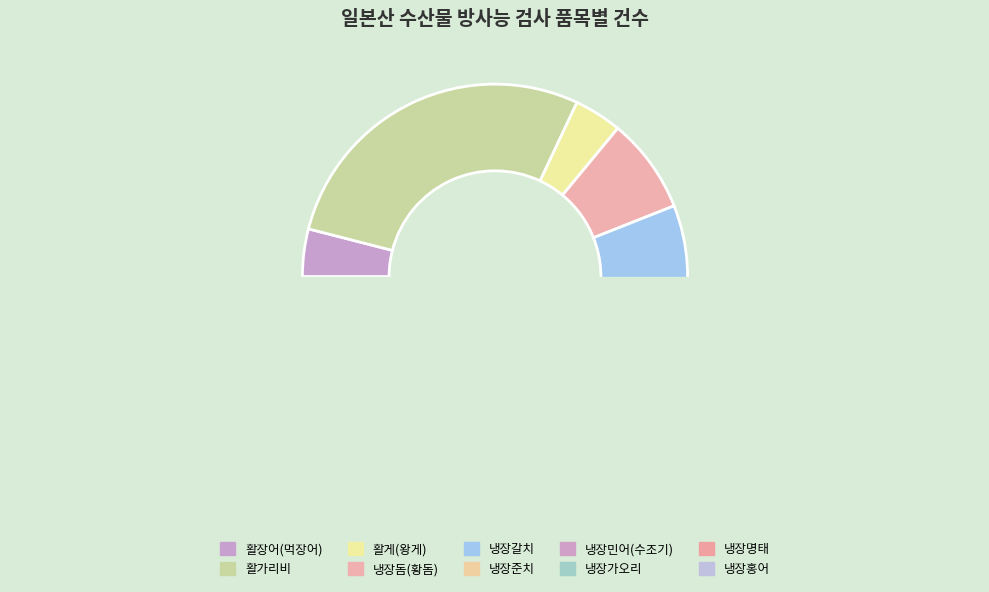

To the nearest percent, what is the average slice percentage?

10%